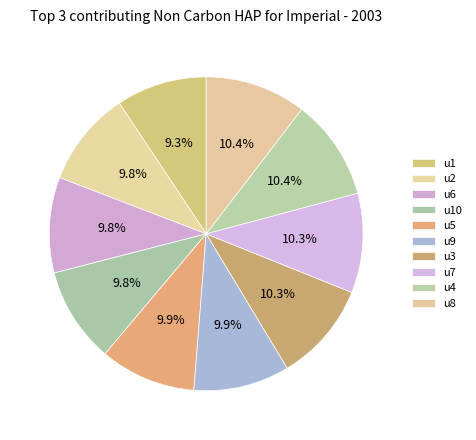

What portion of the pie excludes u8?

89.6%